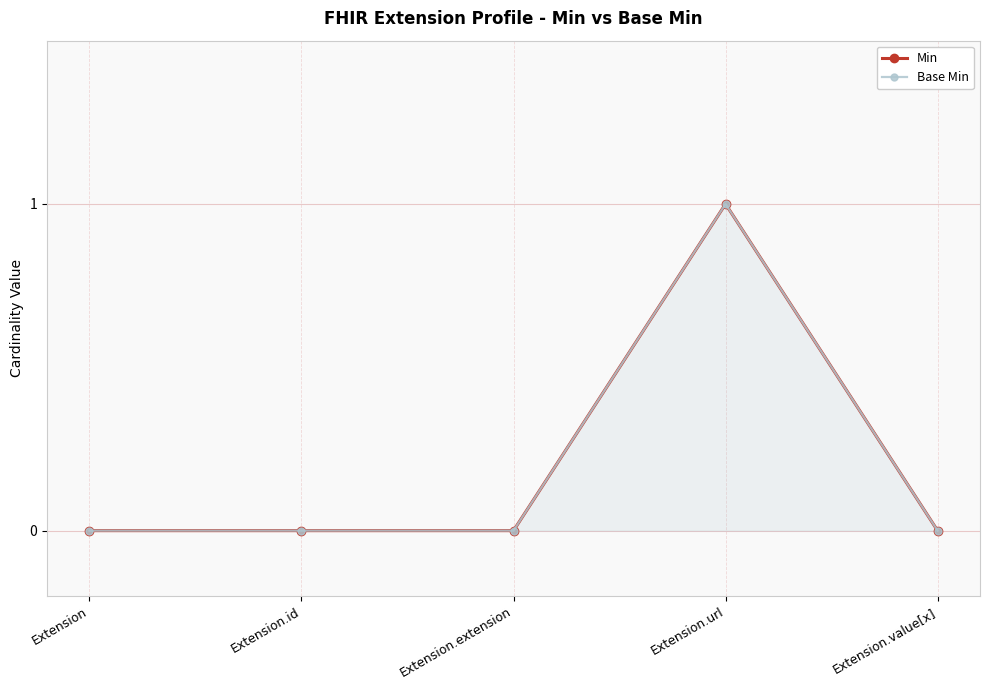

Reading right to left, extract all data points from this chart.

Min: Extension.value[x]=0	Extension.url=1	Extension.extension=0	Extension.id=0	Extension=0
Base Min: Extension.value[x]=0	Extension.url=1	Extension.extension=0	Extension.id=0	Extension=0